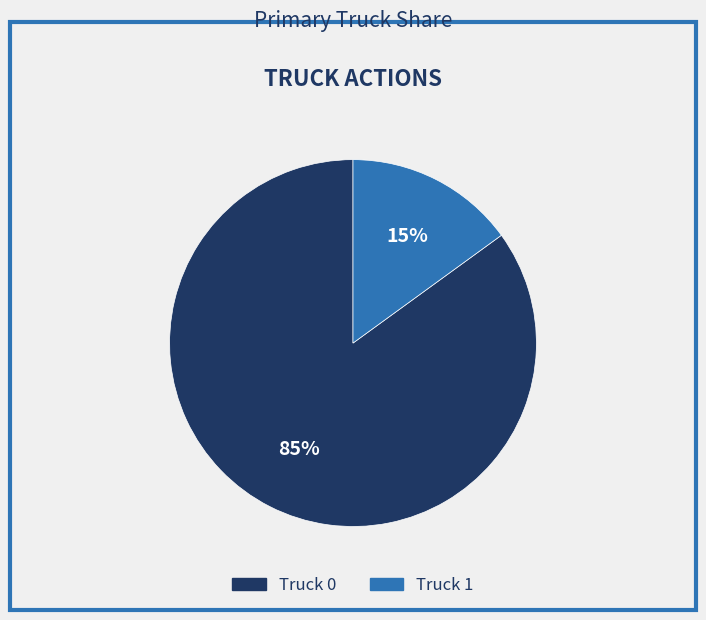

To the nearest percent, what is the combined percentage of Truck 0 and Truck 1?

100%